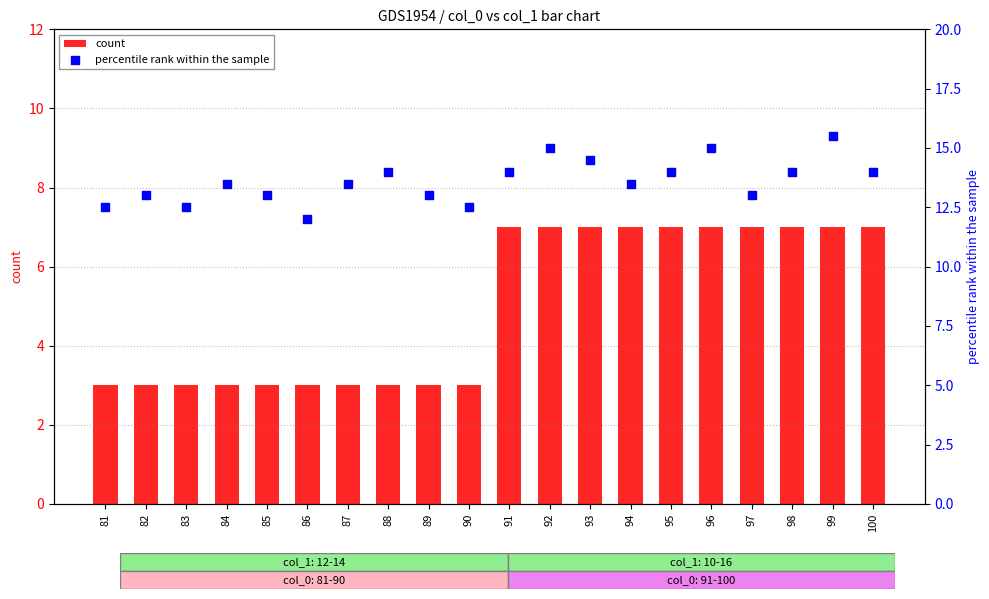

At how many categories does at least one series exceed 8?

20